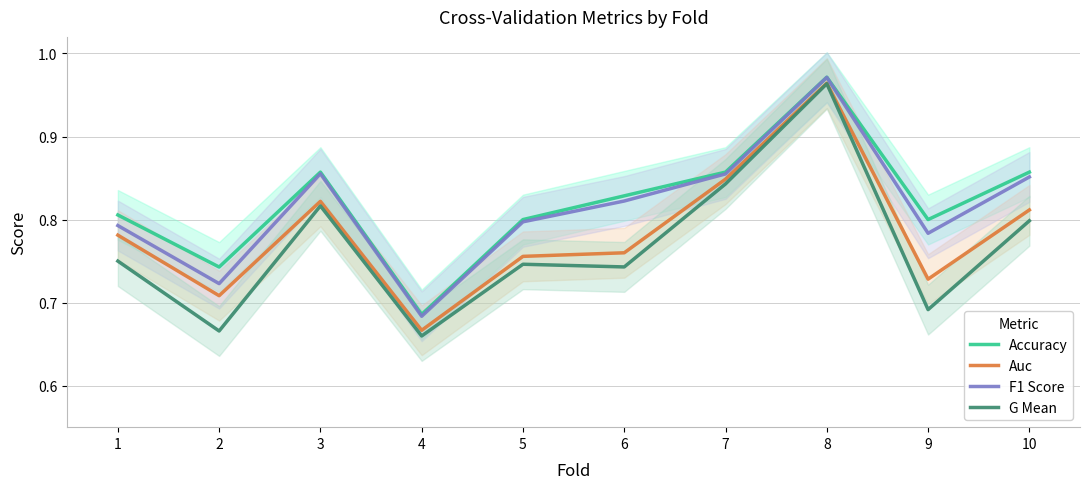

Which category has the highest value in the Auc series?

8